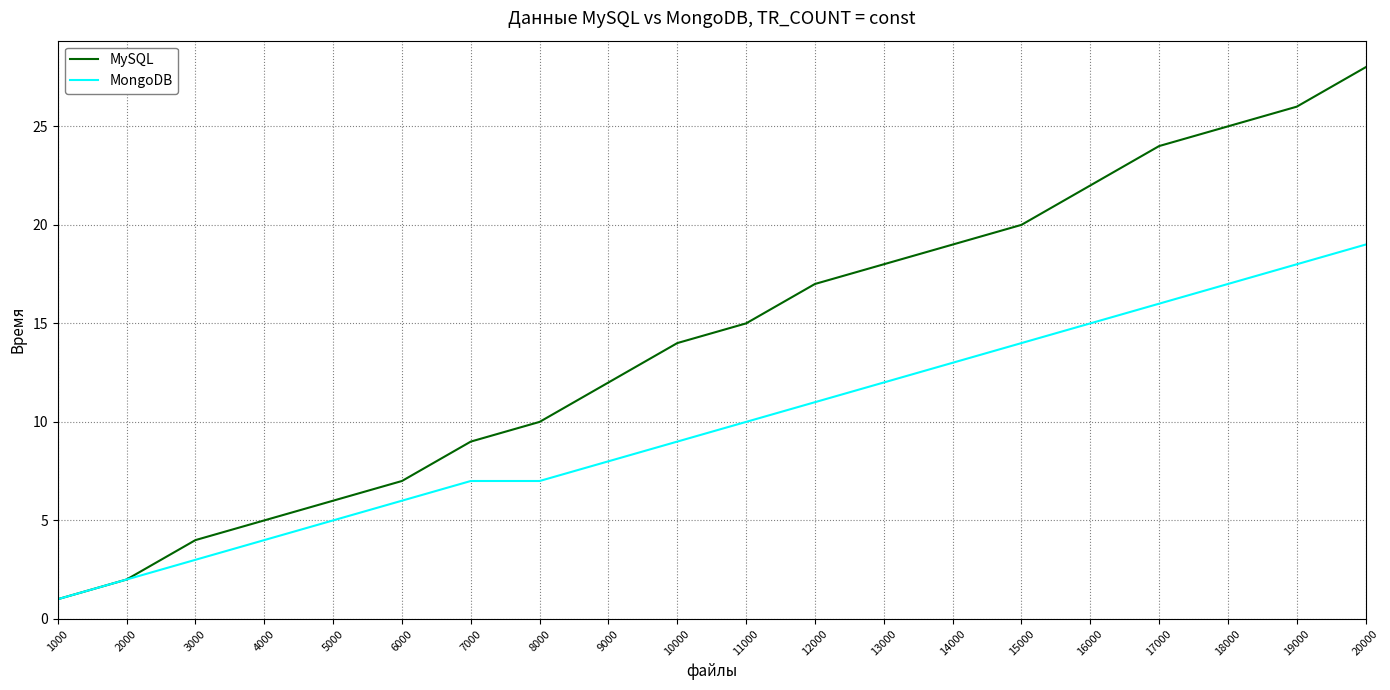

What is the spread (max minus min) of values at 20000?

9